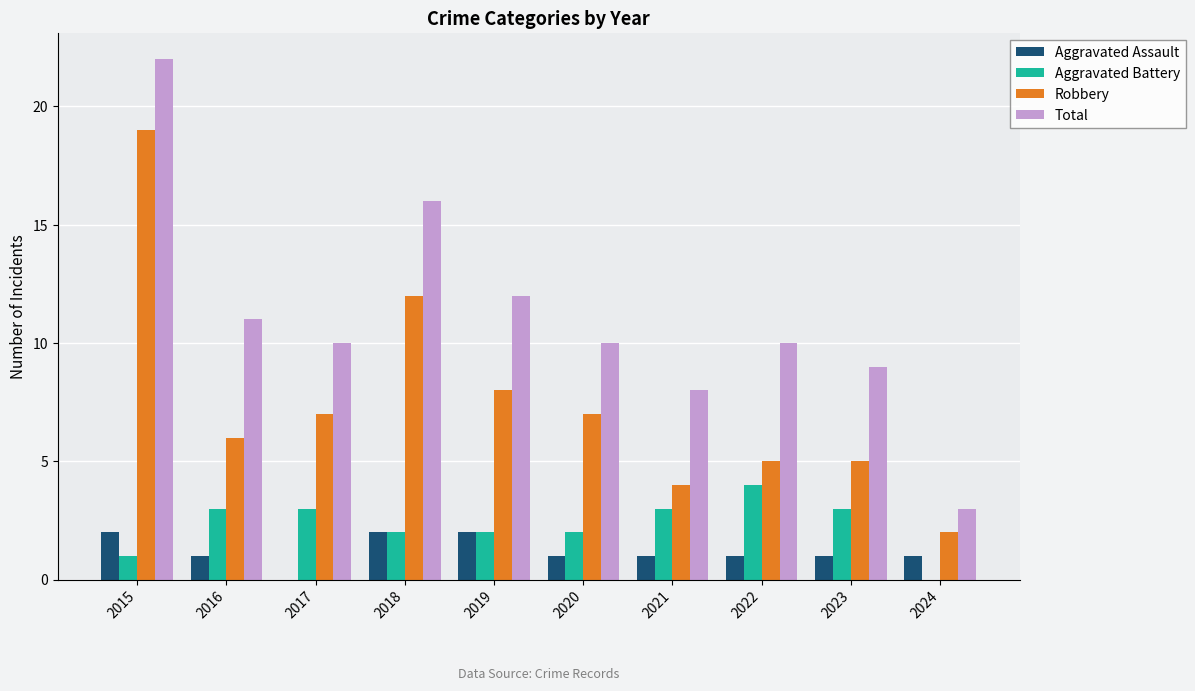

Which series has the widest spread of values?

Total